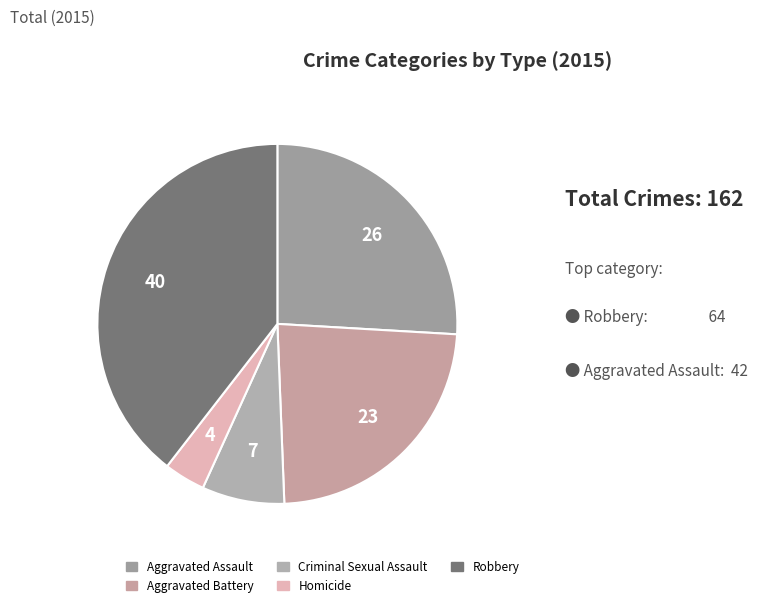

True or false: Criminal Sexual Assault accounts for 2% of the total.

False